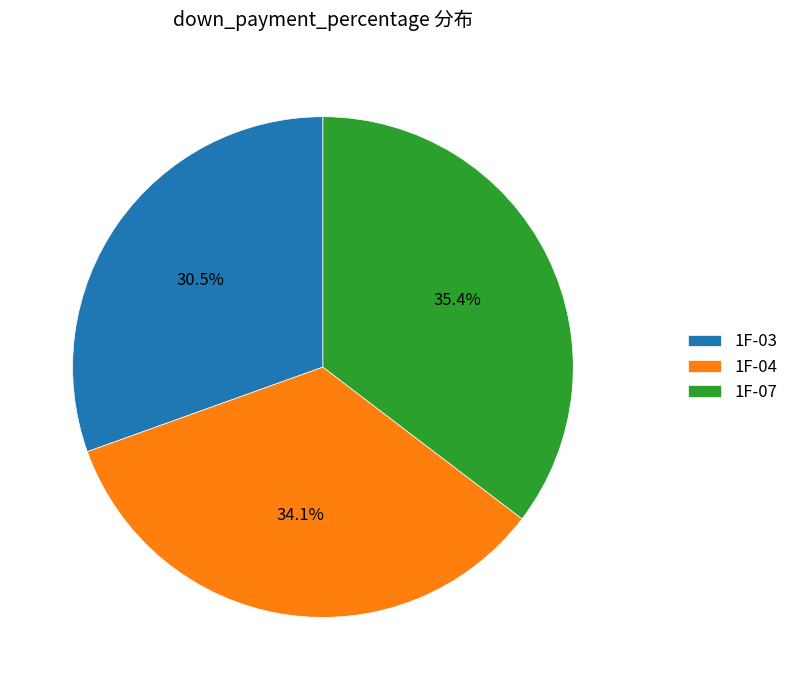

Is there any slice that represents more than half of the pie?

No